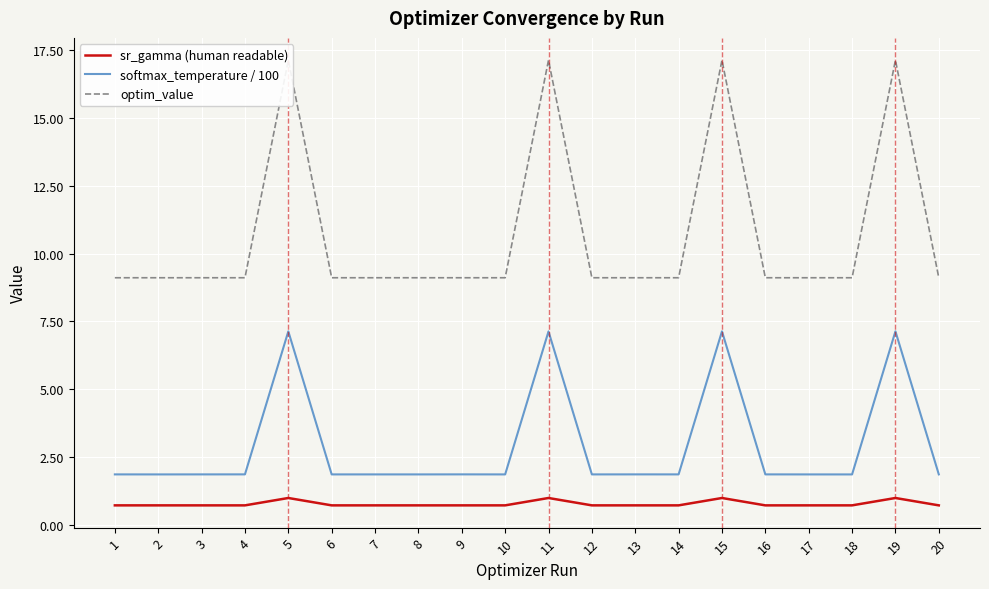

Reading left to right, list all the values displayed in this chart.

sr_gamma (human readable): 0.7	0.7	0.7	0.7	1.0	0.7	0.7	0.7	0.7	0.7	1.0	0.7	0.7	0.7	1.0	0.7	0.7	0.7	1.0	0.7
softmax_temperature / 100: 1.9	1.9	1.9	1.9	7.1	1.9	1.9	1.9	1.9	1.9	7.1	1.9	1.9	1.9	7.1	1.9	1.9	1.9	7.1	1.9
optim_value: 9.1	9.1	9.1	9.1	17.1	9.1	9.1	9.1	9.1	9.1	17.1	9.1	9.1	9.1	17.1	9.1	9.1	9.1	17.1	9.1